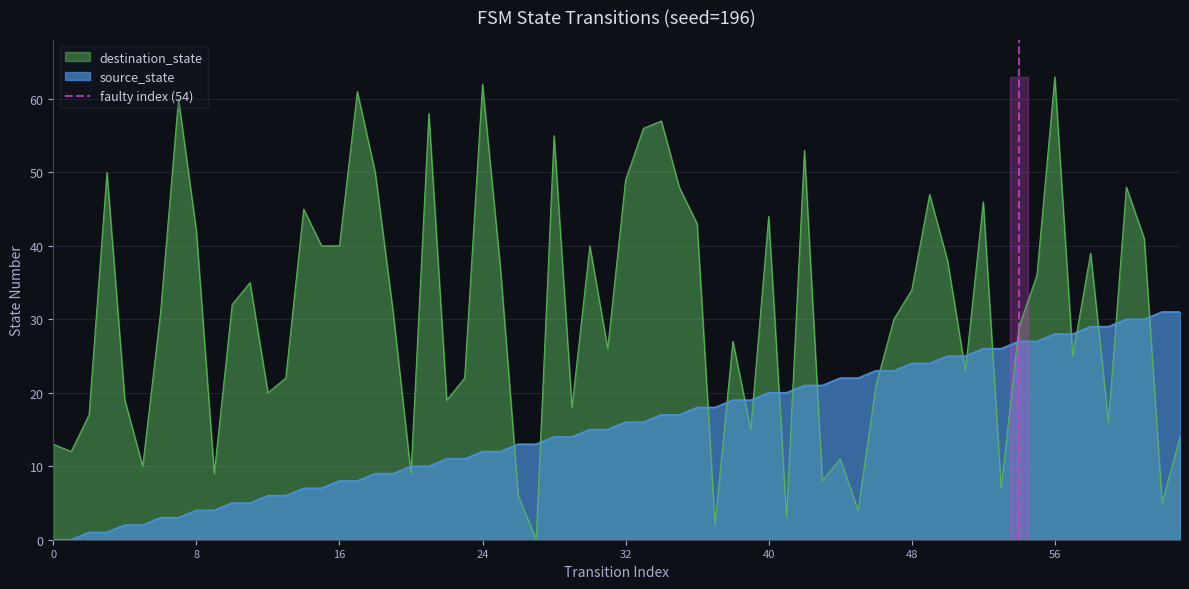

The value of source_state at 40 is 10. True or false?

False